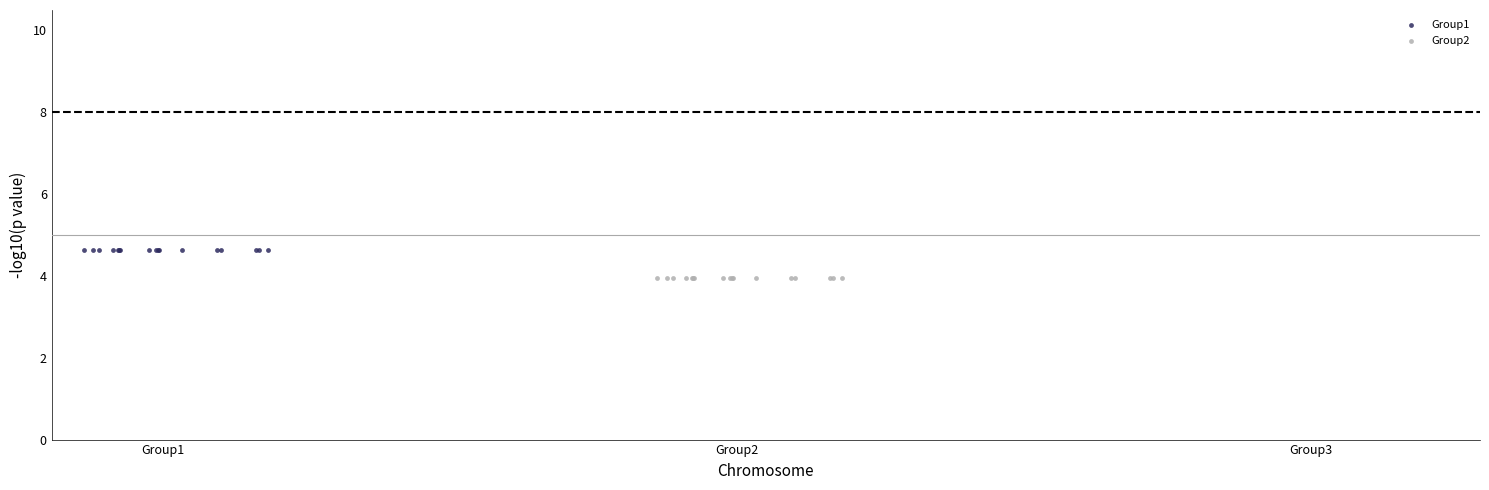

Which series reaches the maximum Y coordinate?

Group1